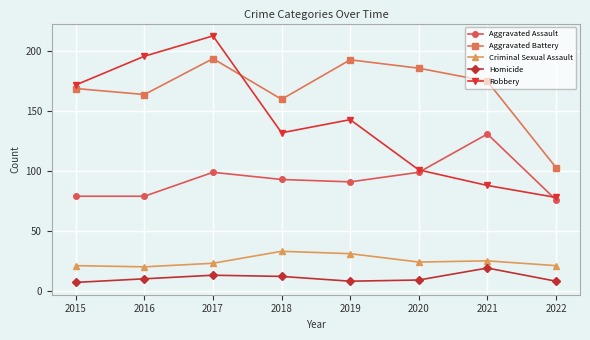

What is the value of the Criminal Sexual Assault point at the 5th from the left?

31